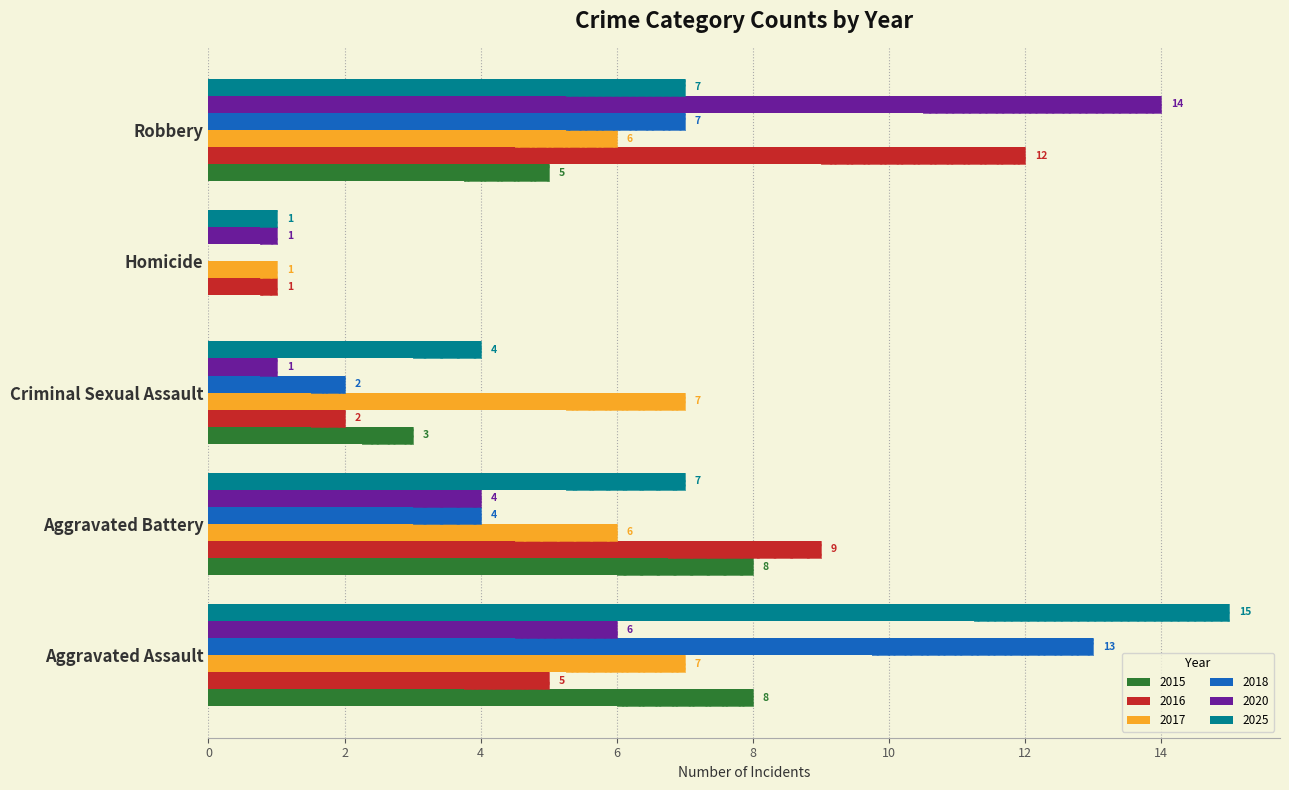

Which series has the largest range (max minus min)?

2025